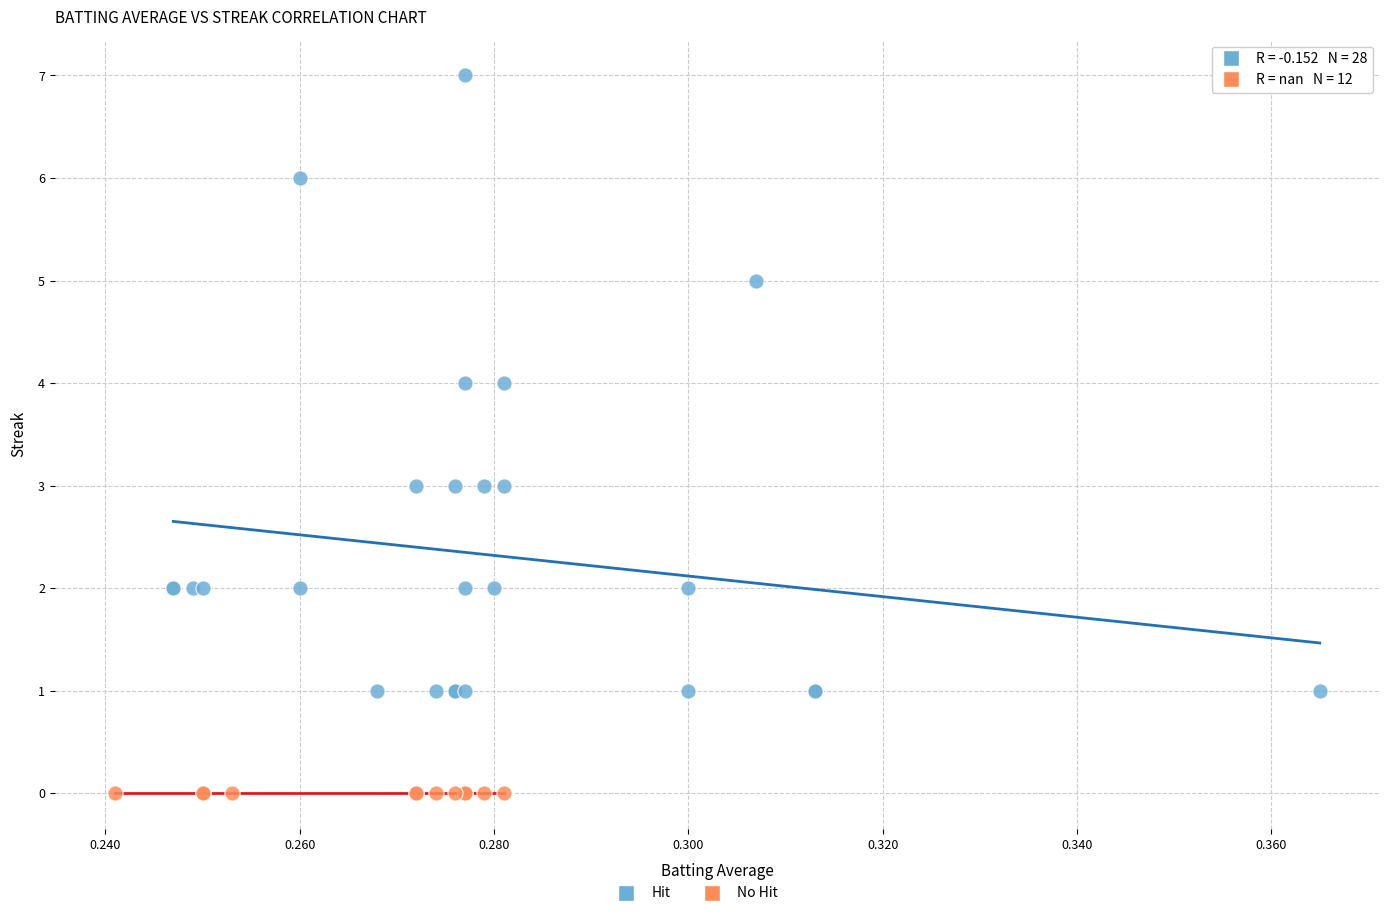

Which series reaches the maximum Y coordinate?

Hit